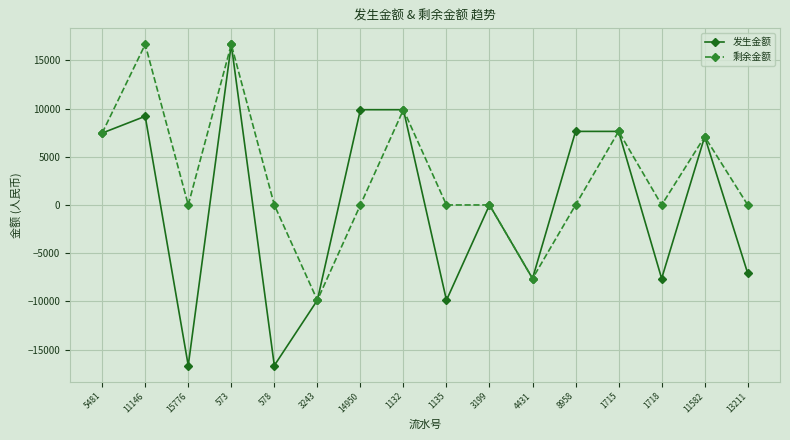

What is the difference between the maximum and minimum values in the 剩余金额 series?

26548.1